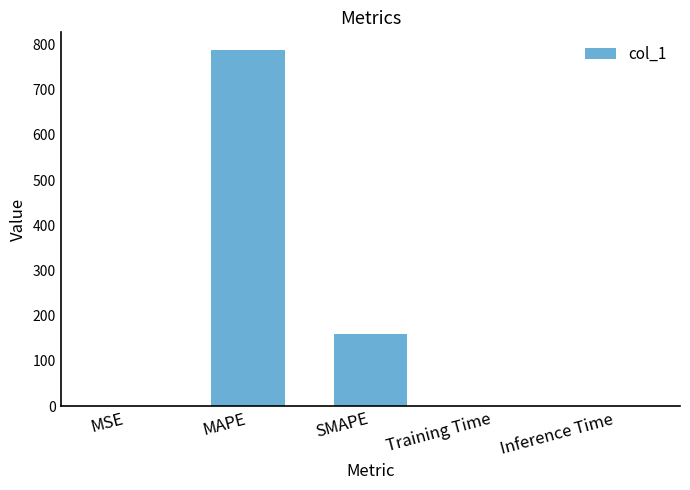

Between Inference Time and SMAPE, which is larger?

SMAPE